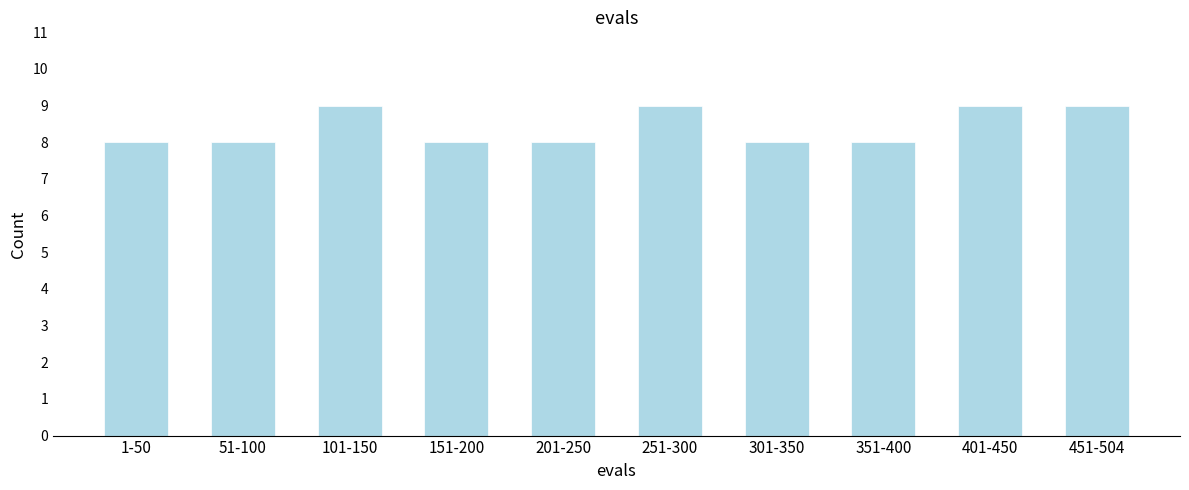

Reading left to right, extract all data points from this chart.

1-50=8	51-100=8	101-150=9	151-200=8	201-250=8	251-300=9	301-350=8	351-400=8	401-450=9	451-504=9